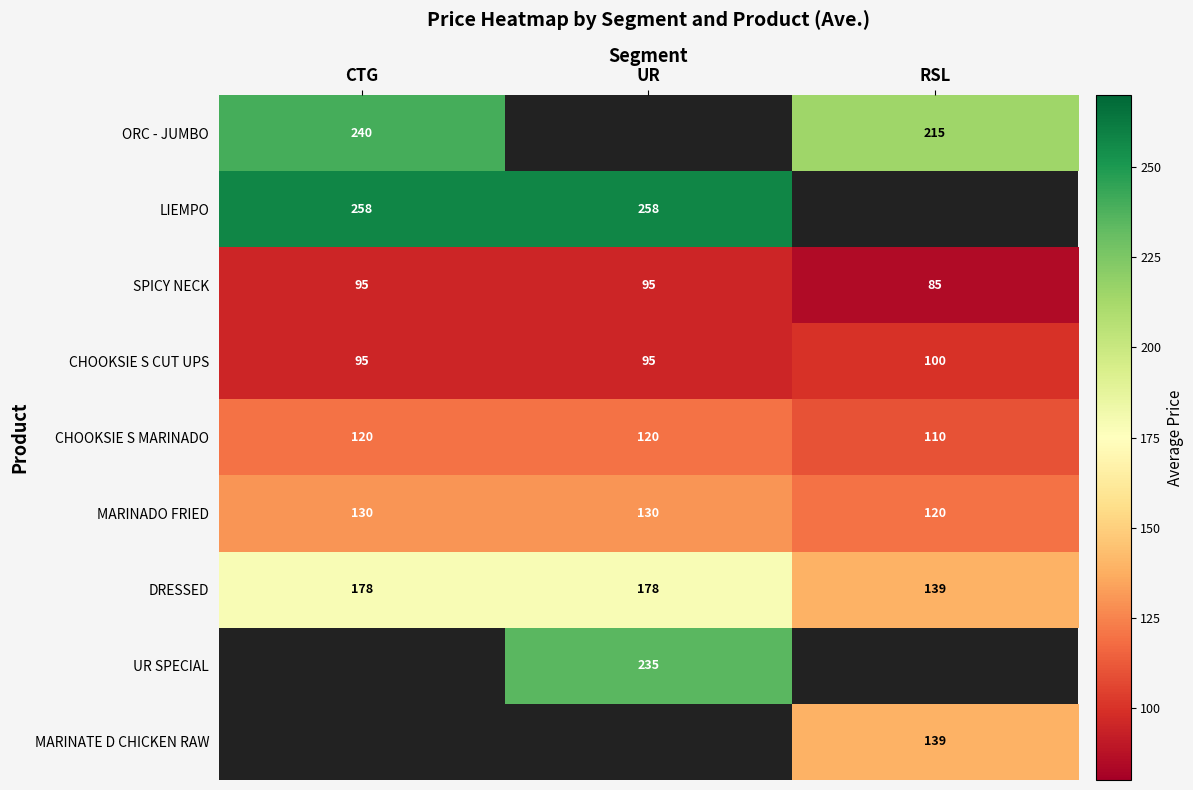

What is the difference between the maximum and minimum values in the MARINADO FRIED series?

10